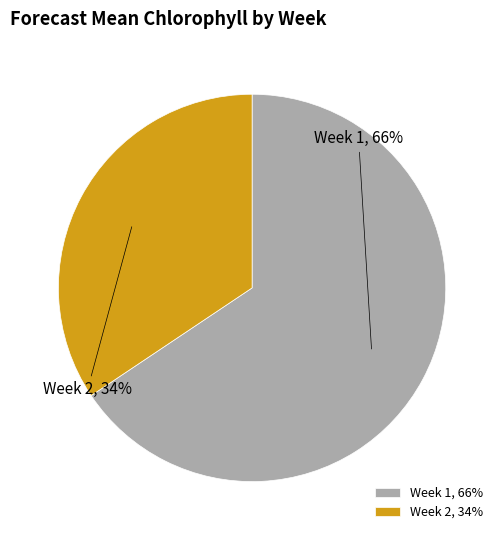

To the nearest percent, what percentage of the pie is Week 2?

34%